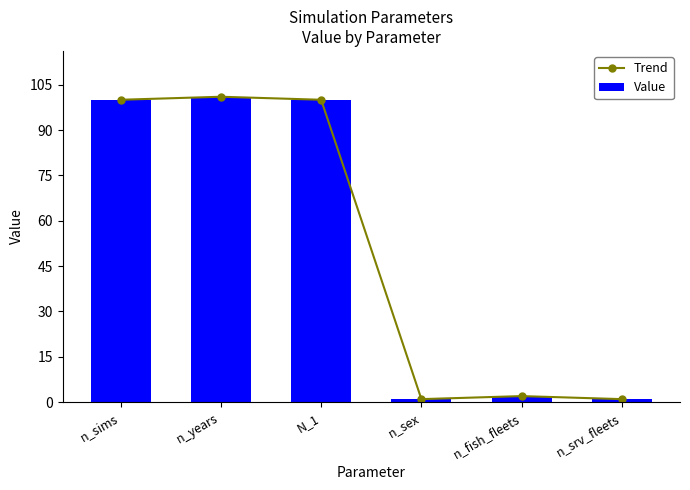

How many values in the Trend series are below 100?

3